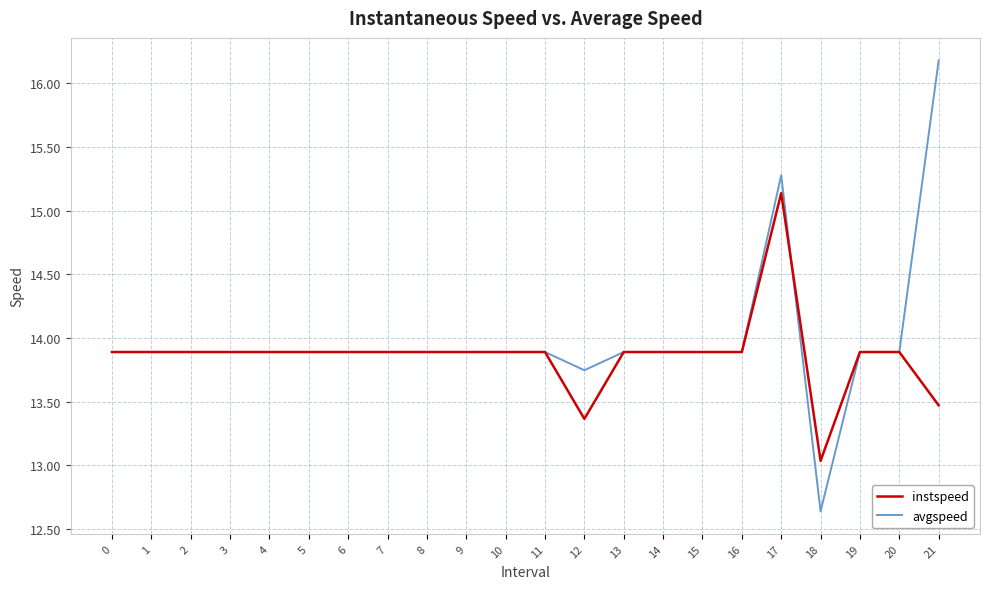

List the series in order of their peak value, lowest first.

instspeed, avgspeed